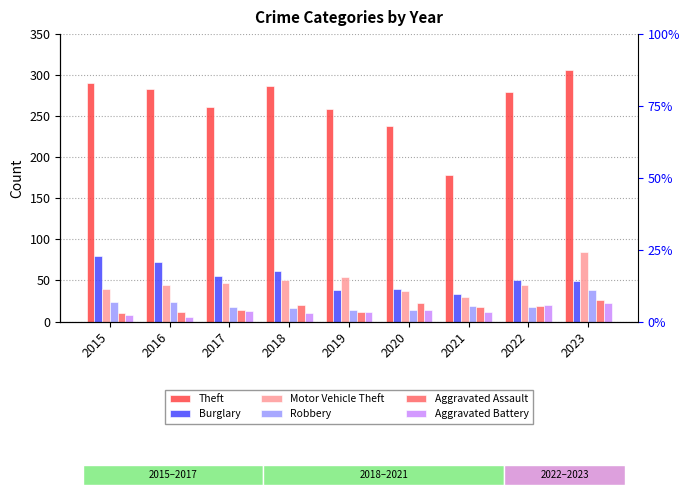

What is the value of the Aggravated Battery bar at the 6th from the left?

14